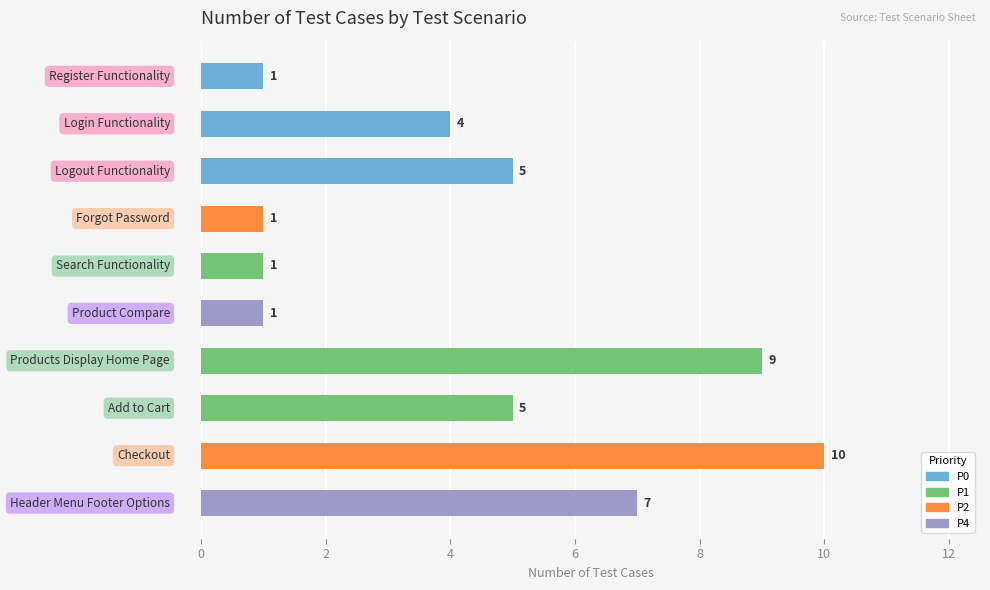

Reading top to bottom, transcribe all the data shown in this chart.

1	4	5	1	1	1	9	5	10	7